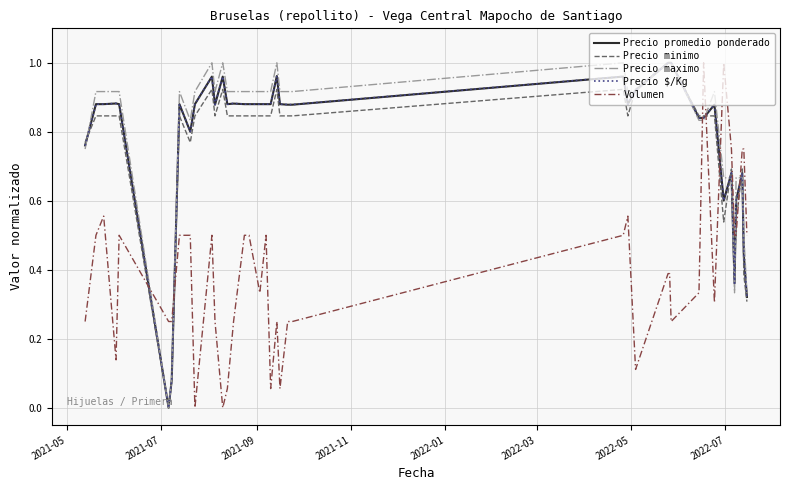

True or false: Volumen and Precio maximo intersect in this chart.

True